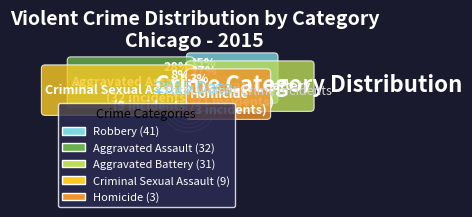

What percentage is the Homicide slice, to the nearest percent?

3%